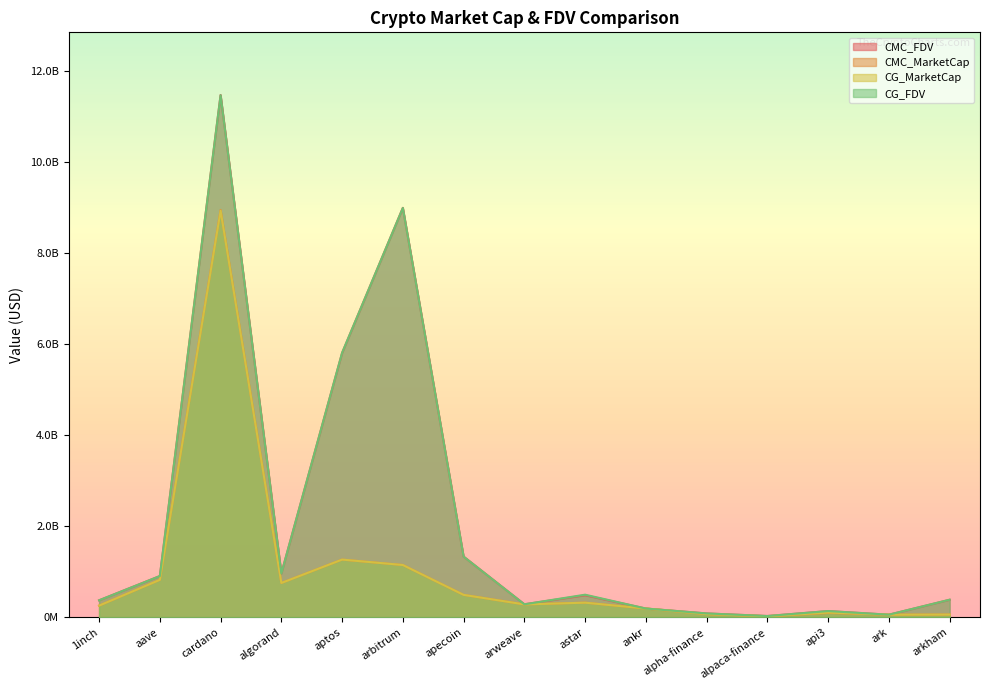

What are all the series names shown in the legend?

CMC_FDV, CMC_MarketCap, CG_MarketCap, CG_FDV